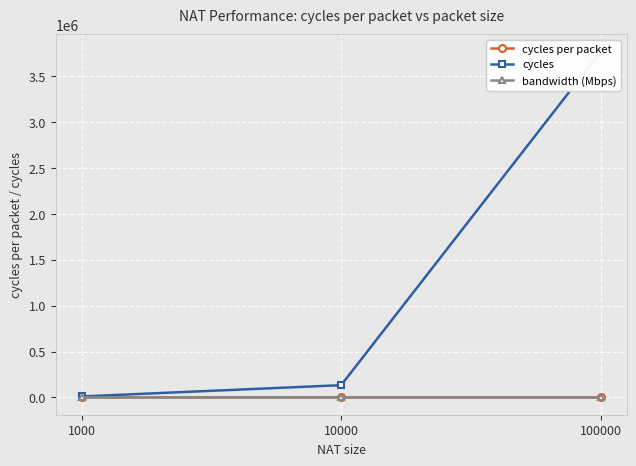

Reading right to left, list all the values displayed in this chart.

cycles per packet: 100000=0.6	10000=18.0	1000=228.1
cycles: 100000=3769296.0	10000=133550.0	1000=10522.0
bandwidth (Mbps): 100000=5500.0	10000=5500.0	1000=5500.0